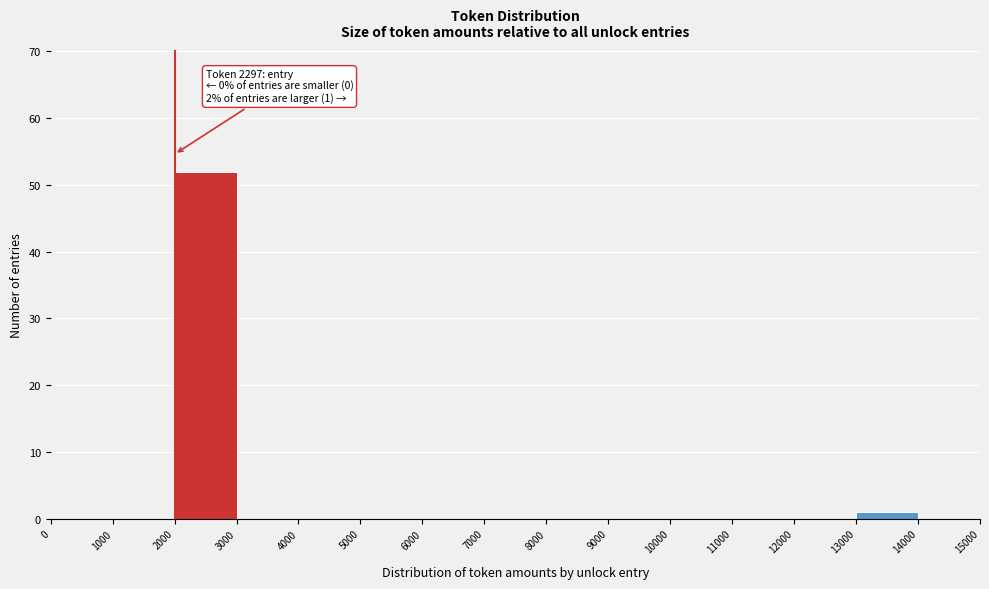

Over which range of the x-axis is the bar tallest?

2000 to 3000